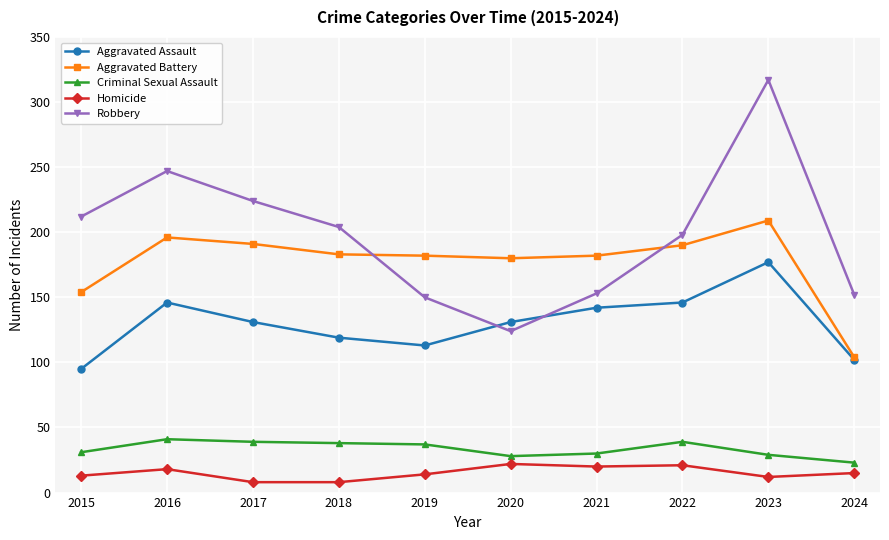

What is the greatest value displayed?

317